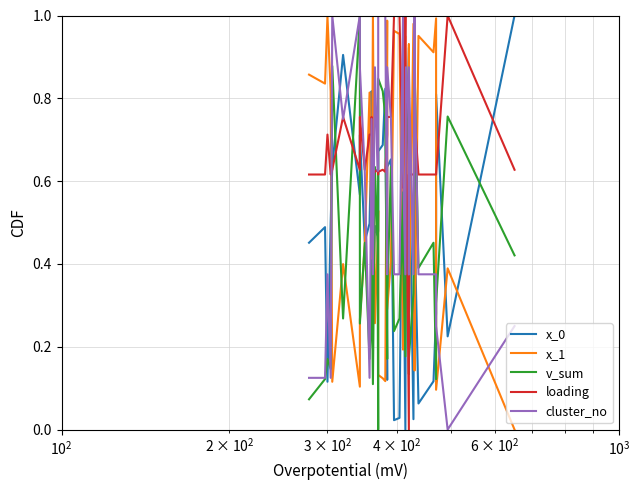

True or false: x_1 has more than 2 interior local peaks.

True